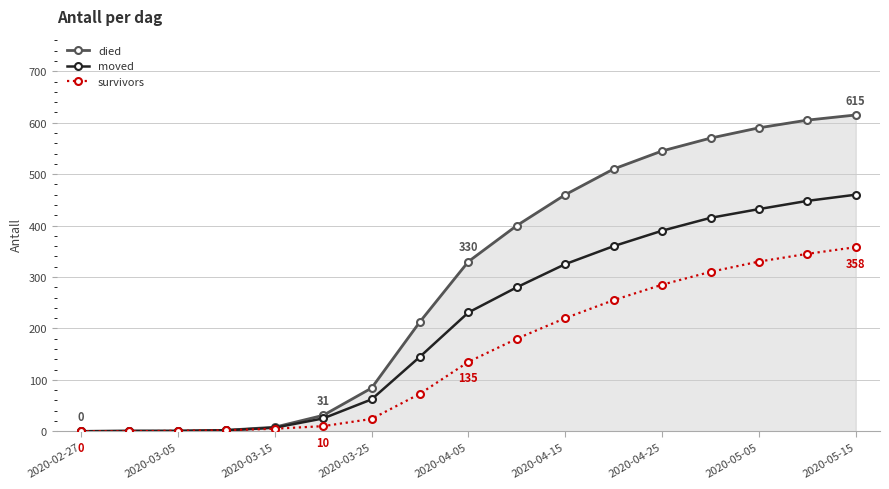

Rank the series by their maximum value, from highest to lowest.

died, moved, survivors